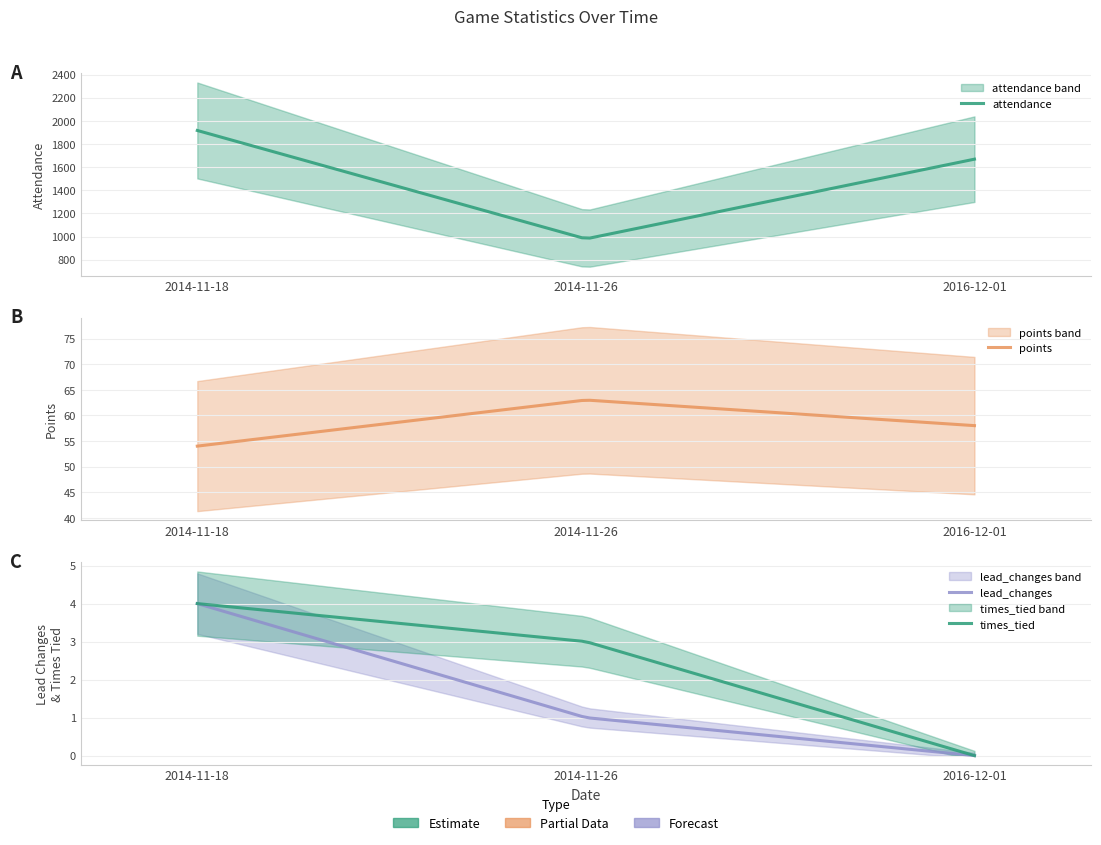

What is the highest value of the points series?

63